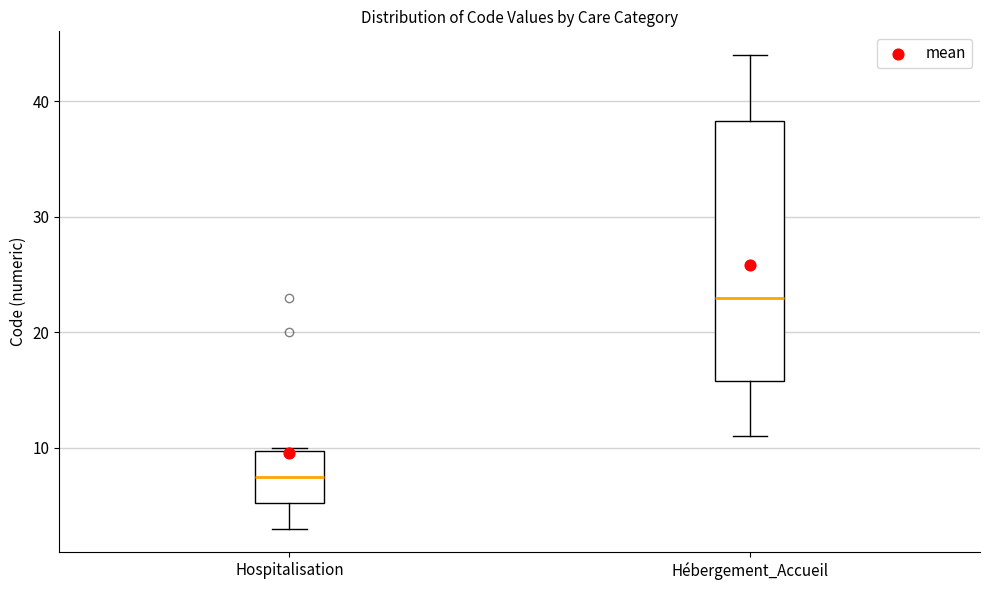

Which box is the tallest, from its lower edge to its upper edge?

Hébergement_Accueil